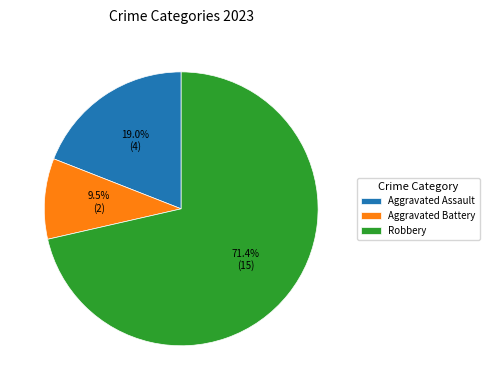

How many slices are in this pie chart?

3